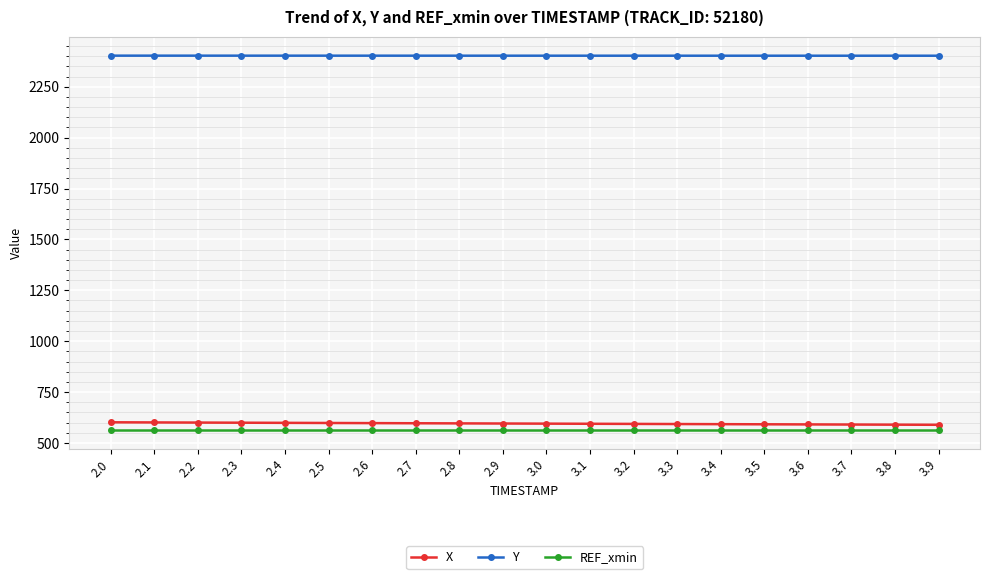

What is the spread (max minus min) of values at 2.2?

1840.5